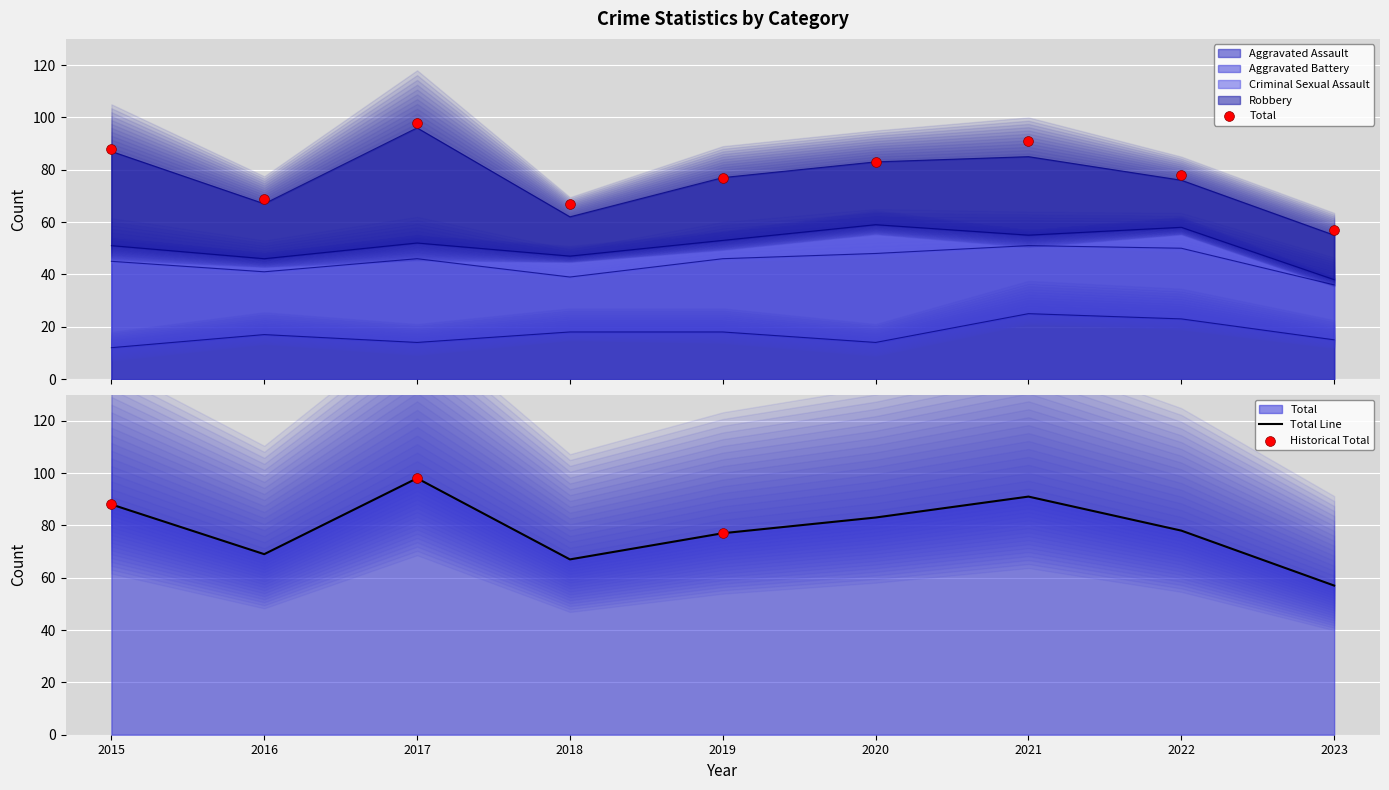

Is the value of Criminal Sexual Assault at 2018 greater than the value of Robbery at 2018?

No